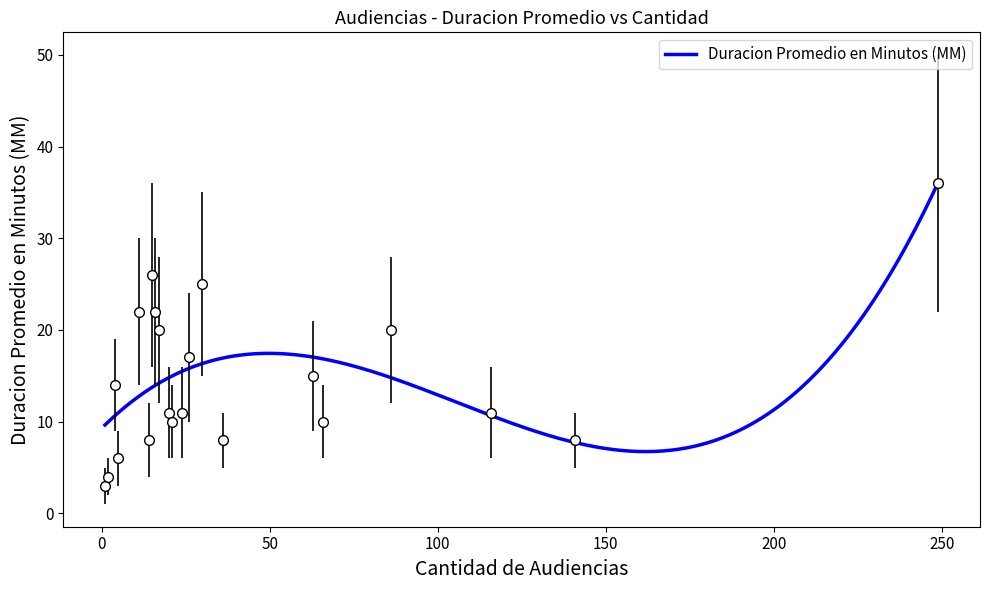

What is the value of the 21st point from the left?

36